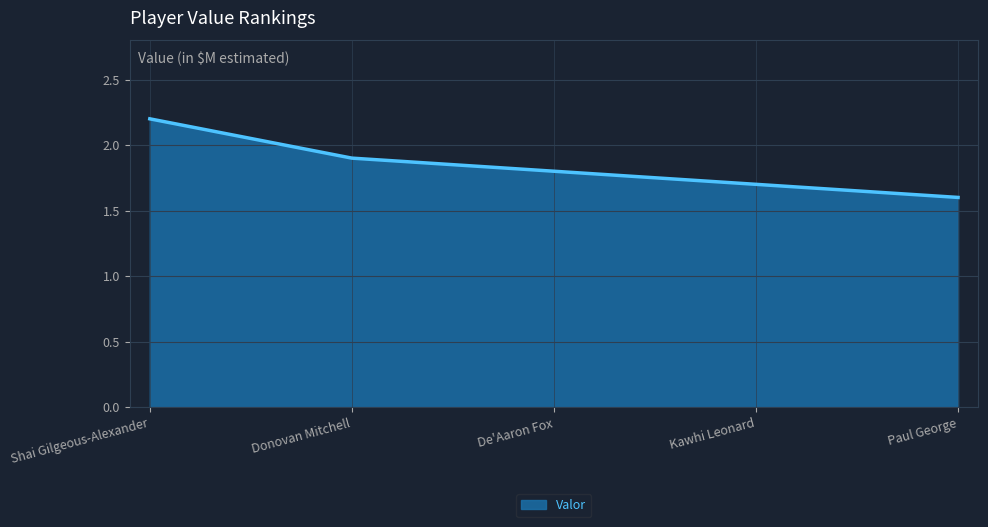

Which label corresponds to the largest value in the chart?

Shai Gilgeous-Alexander